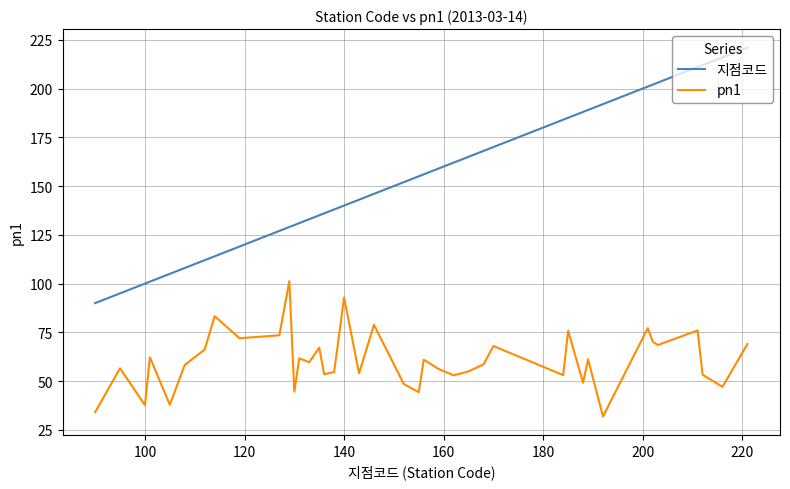

Which series has the widest spread of values?

지점코드